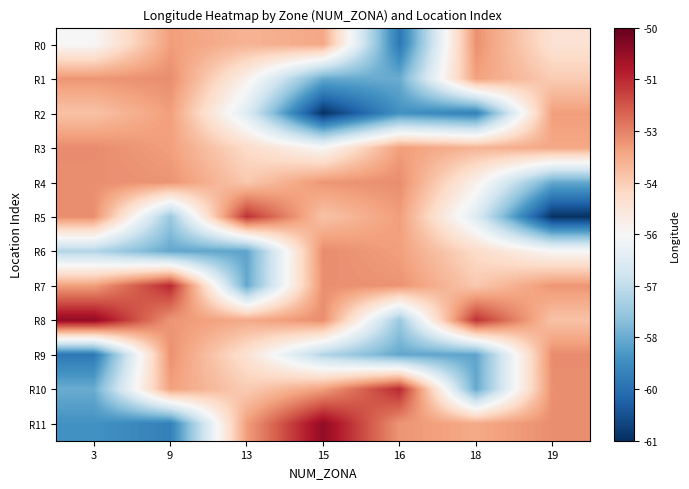

What is the maximum value shown in the chart?

-50.6